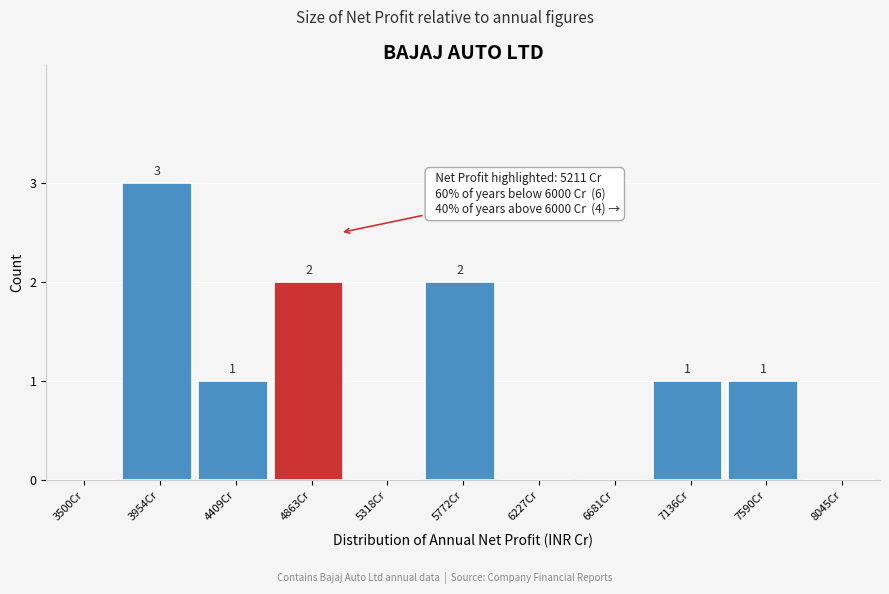

Reading left to right, what are all the values shown in this chart?

3500Cr=0	3954Cr=3	4409Cr=1	4863Cr=2	5318Cr=0	5772Cr=2	6227Cr=0	6681Cr=0	7136Cr=1	7590Cr=1	8045Cr=0